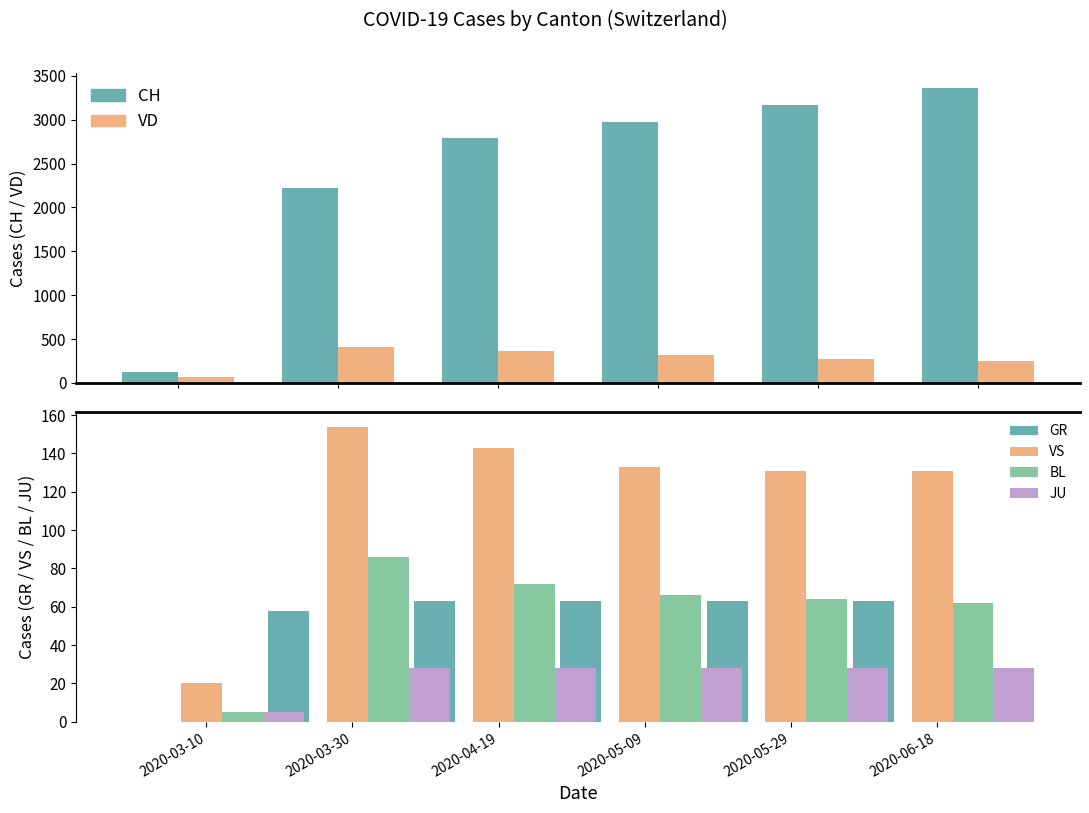

Does the chart contain stacked bars?

No